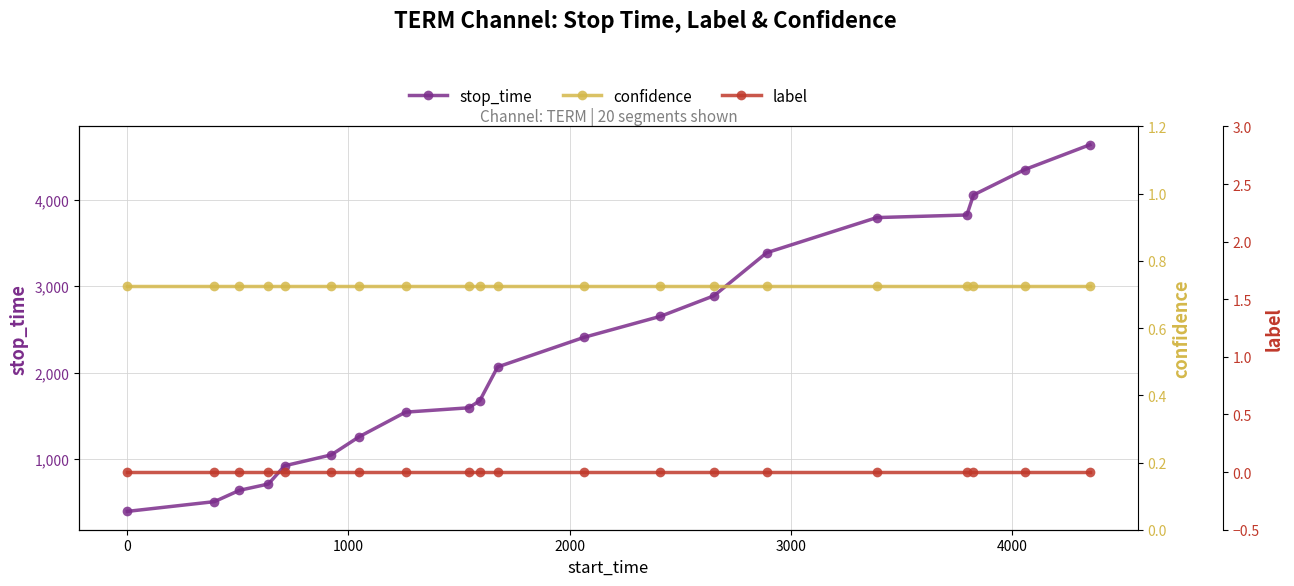

True or false: stop_time has more than 2 points higher than both neighbors.

False